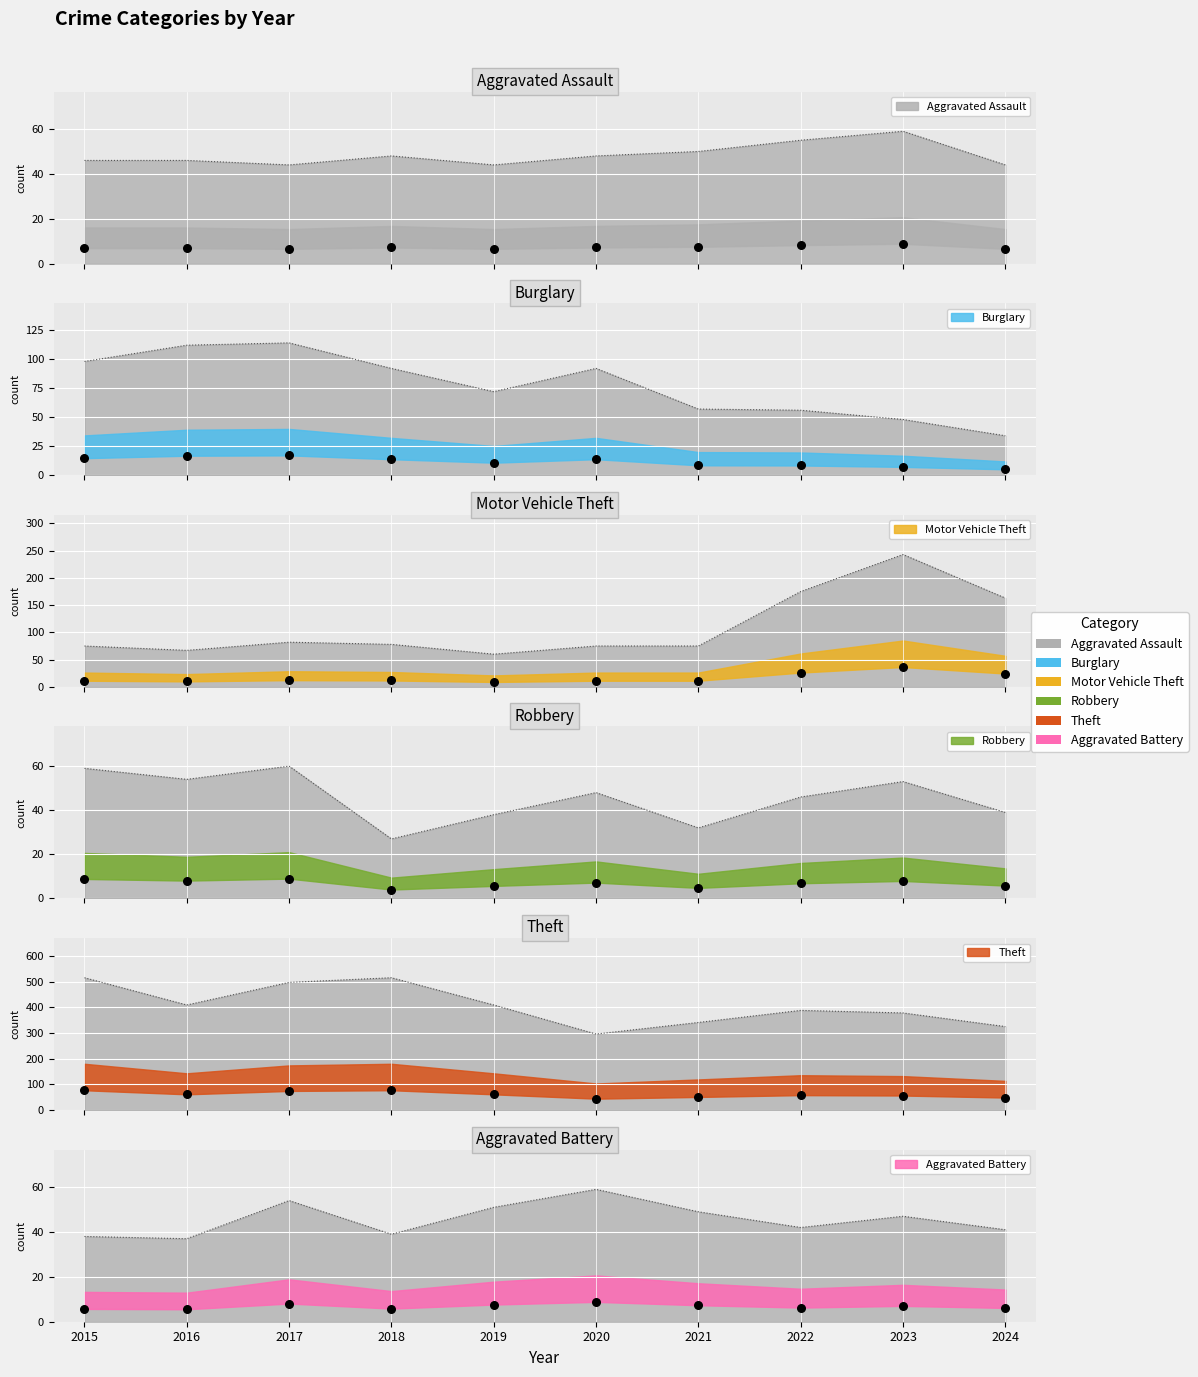

At which category is the sum across all series the highest?

2017